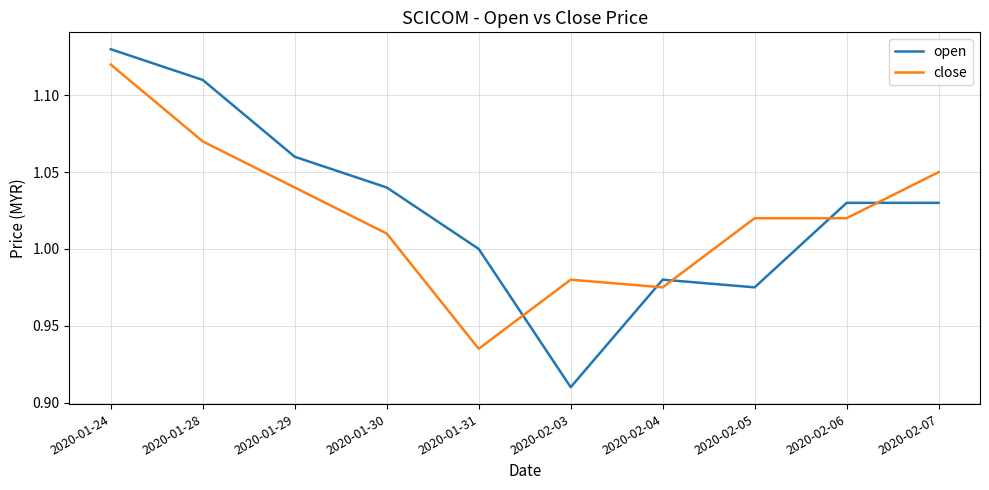

At which category is the sum across all series the highest?

2020-01-24